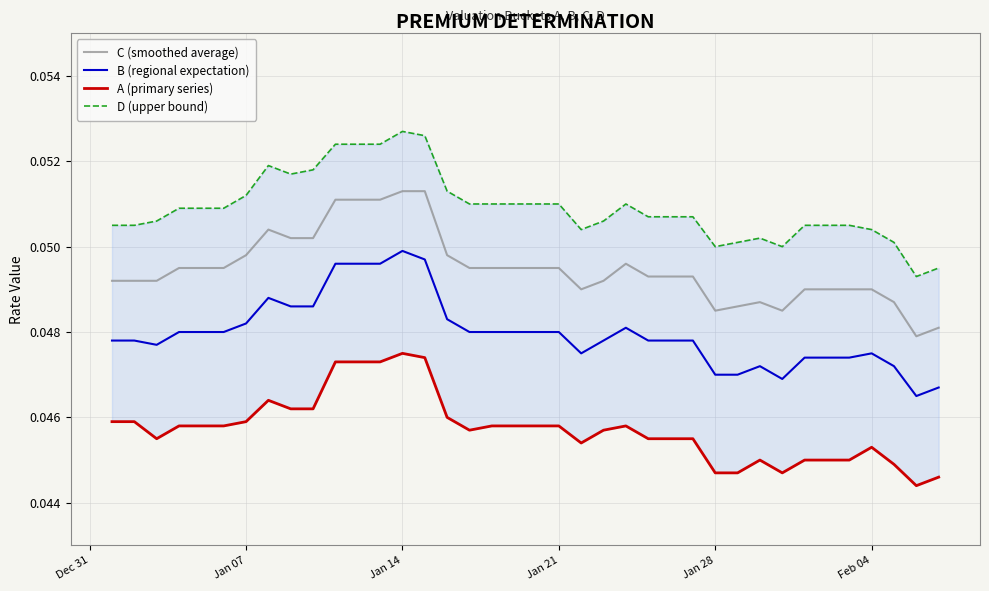

True or false: B (regional expectation) has a value of 0.1 at Jan 21.

False